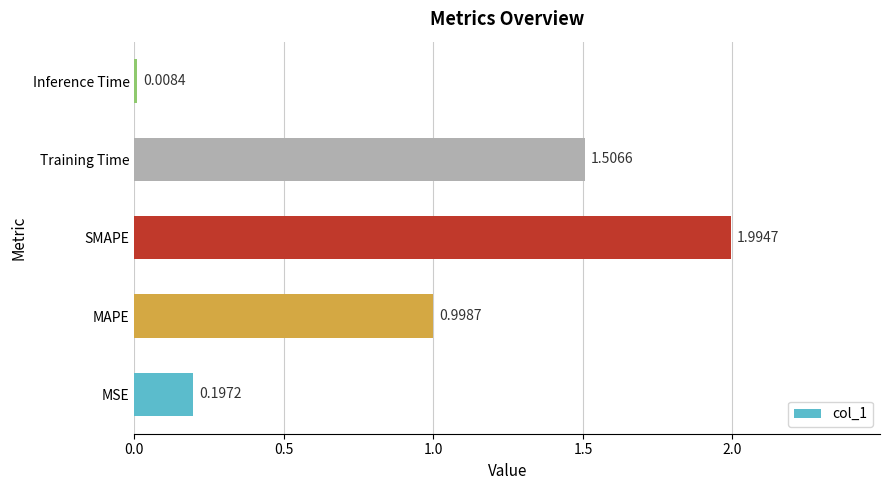

Count the number of data series in this chart.

1